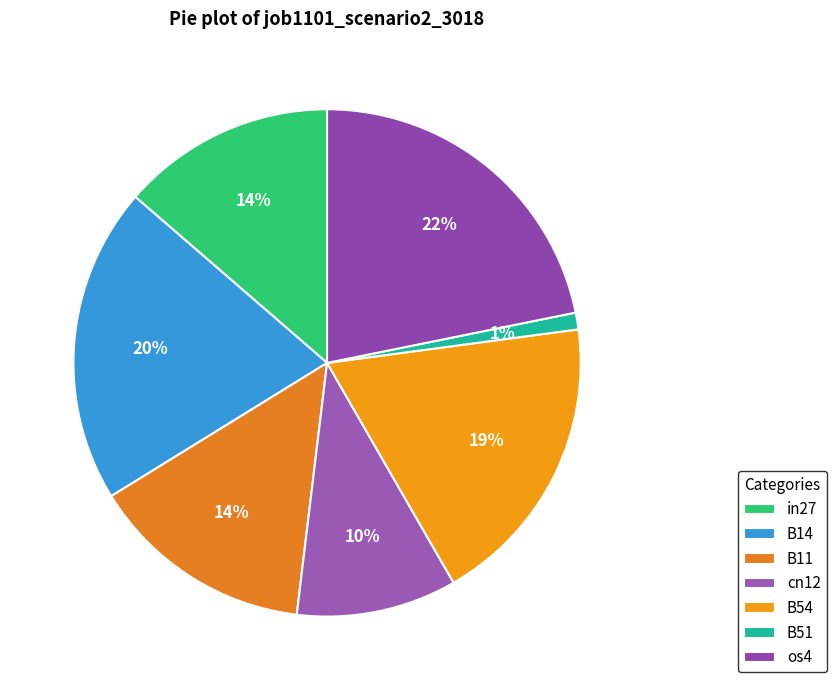

Which slice is the smallest?

B51